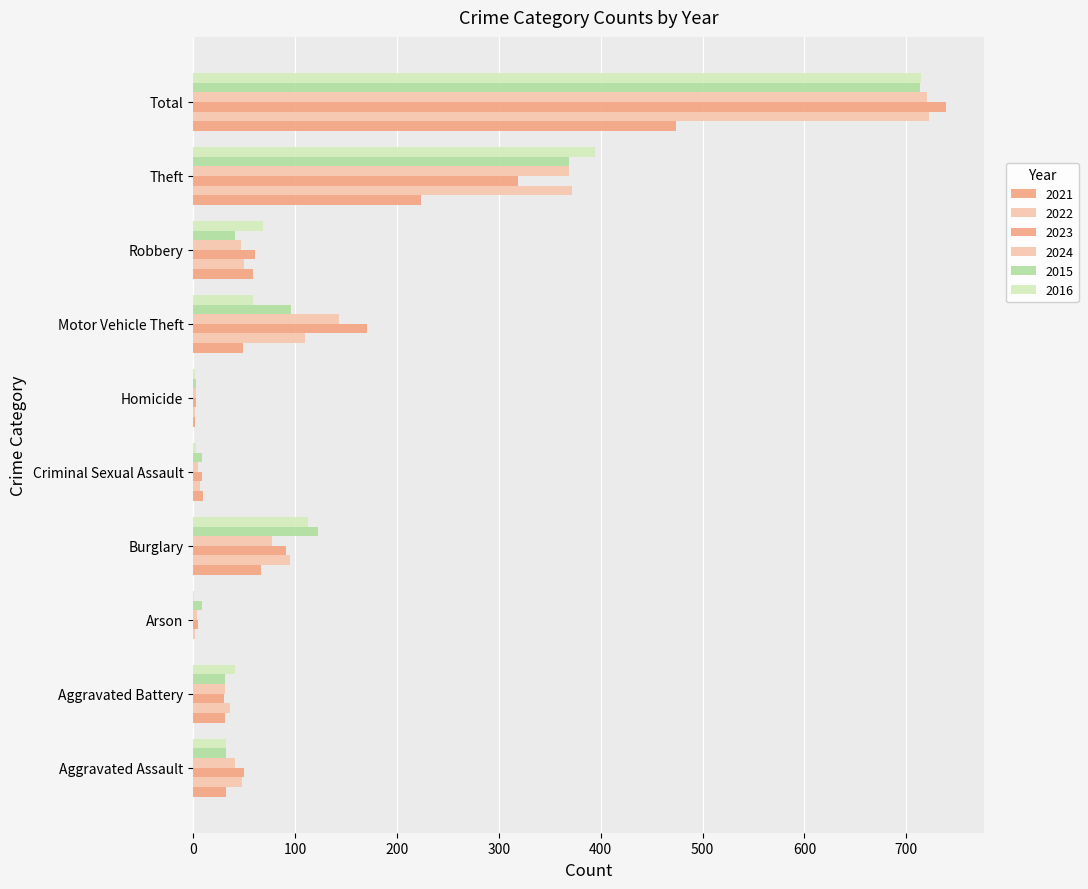

How many categories are shown in the chart?

10